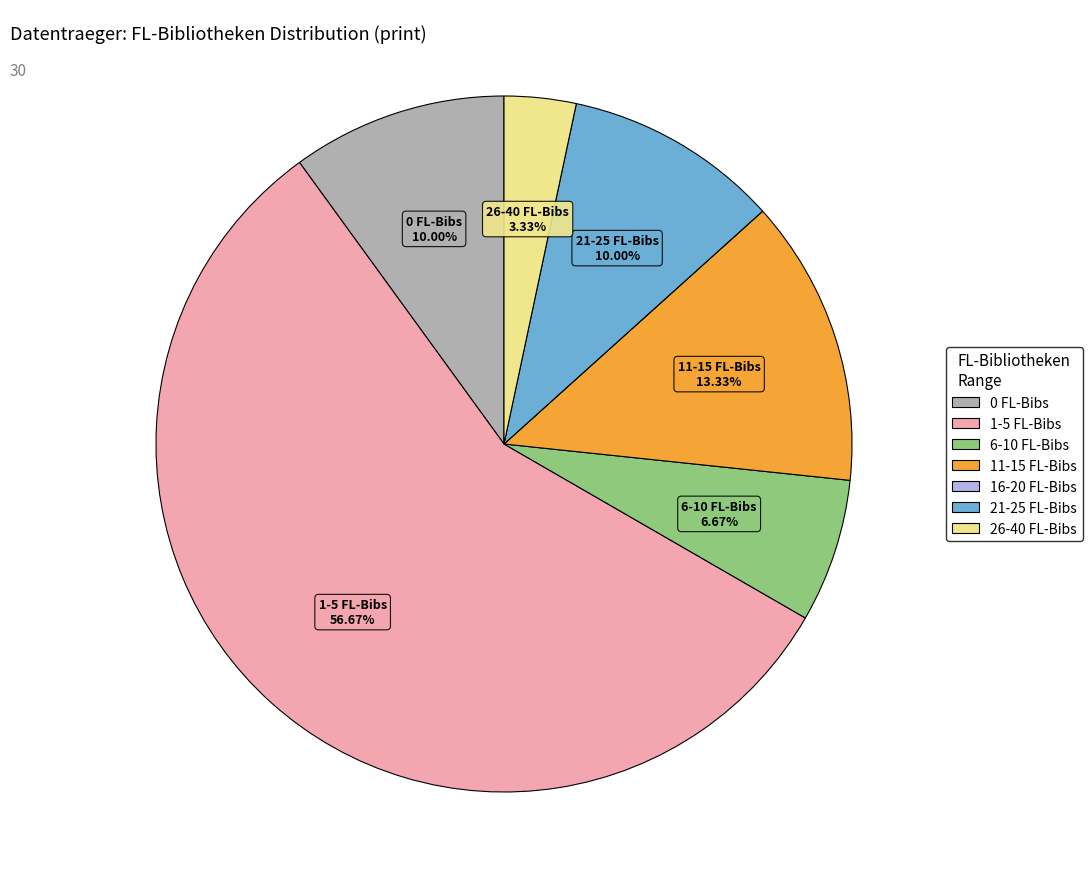

Is there any slice that represents more than half of the pie?

Yes